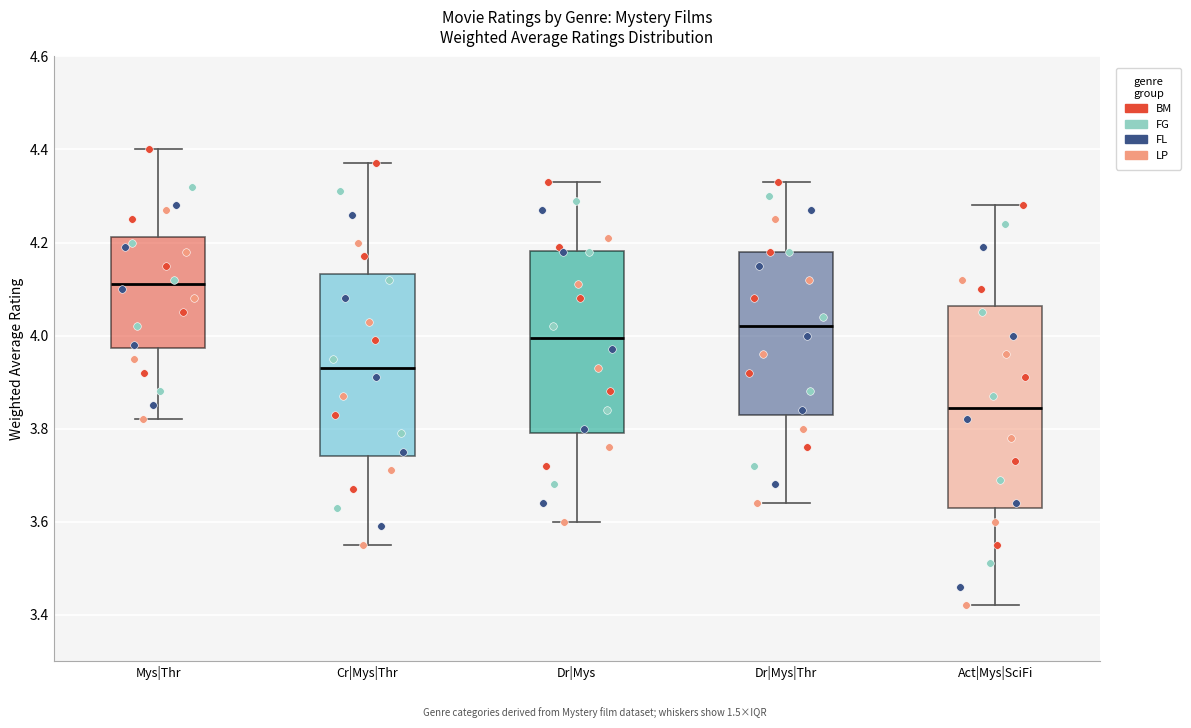

Reading left to right, transcribe this box plot: for each box, give where its median line is, the range the box spans, and where its two whiskers end, as read against the y-axis. The values are not printed on the chart, so give them approximately, as read against the axis.

Mys|Thr: median 4.12, box 3.98 to 4.22, whiskers 3.82 to 4.40
Cr|Mys|Thr: median 3.94, box 3.74 to 4.14, whiskers 3.56 to 4.38
Dr|Mys: median 4.00, box 3.80 to 4.18, whiskers 3.60 to 4.34
Dr|Mys|Thr: median 4.02, box 3.84 to 4.18, whiskers 3.64 to 4.34
Act|Mys|SciFi: median 3.84, box 3.64 to 4.06, whiskers 3.42 to 4.28